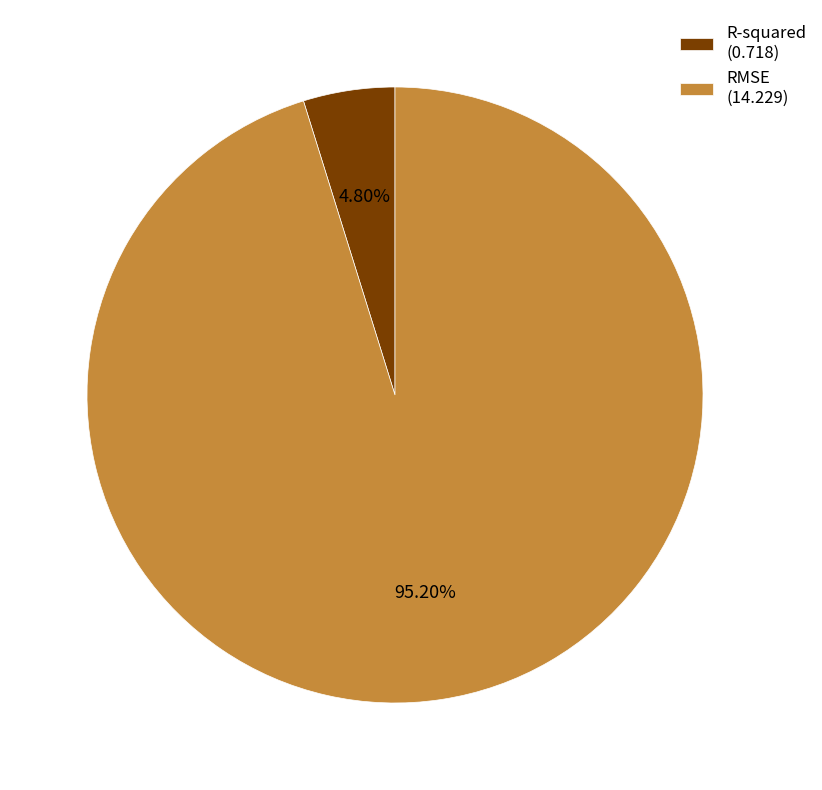

Does R-squared account for over 50% of the chart?

No